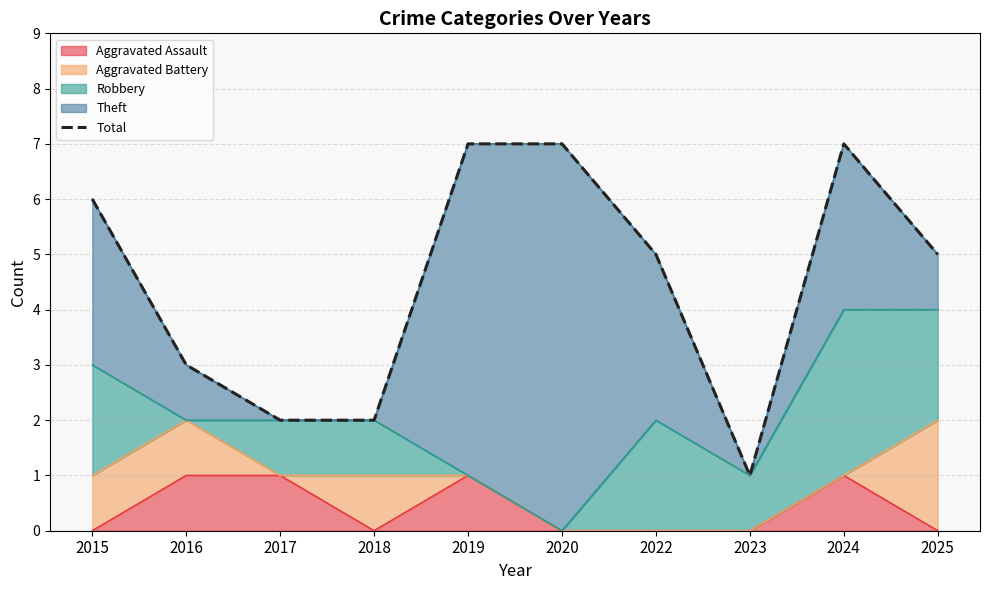

The chart shows a value of 3 at 2022. True or false?

False